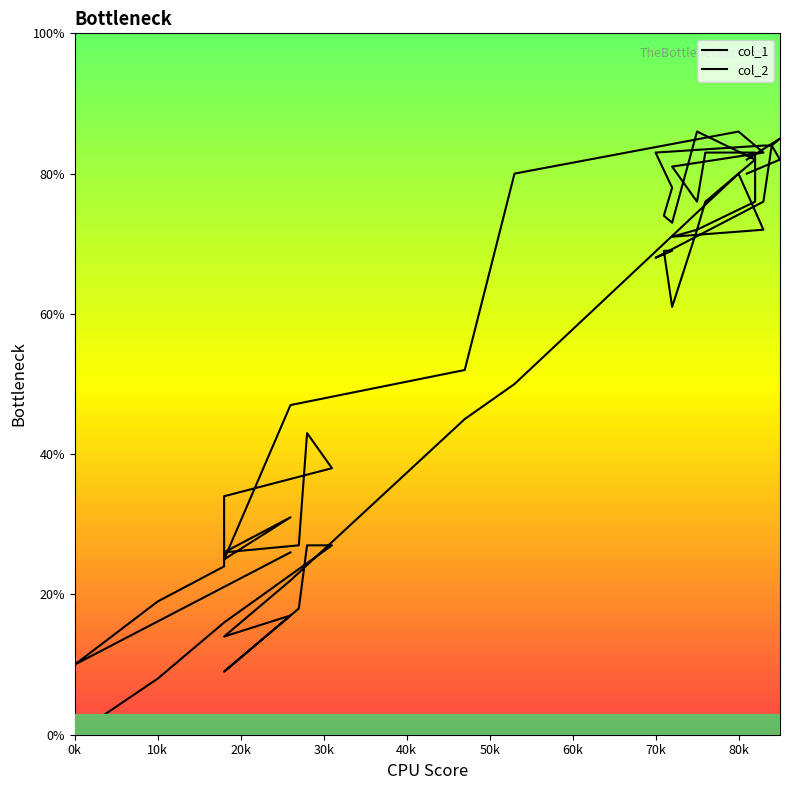

True or false: col_1 and col_2 intersect in this chart.

False